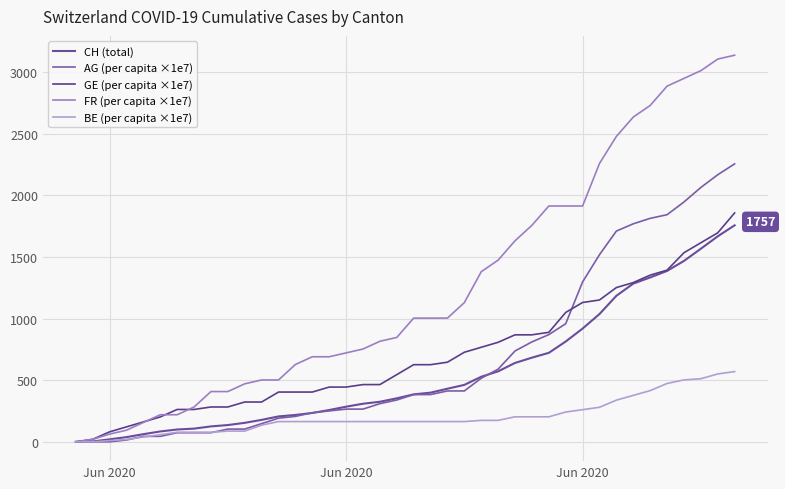

Does the chart display data point markers on the line(s)?

No